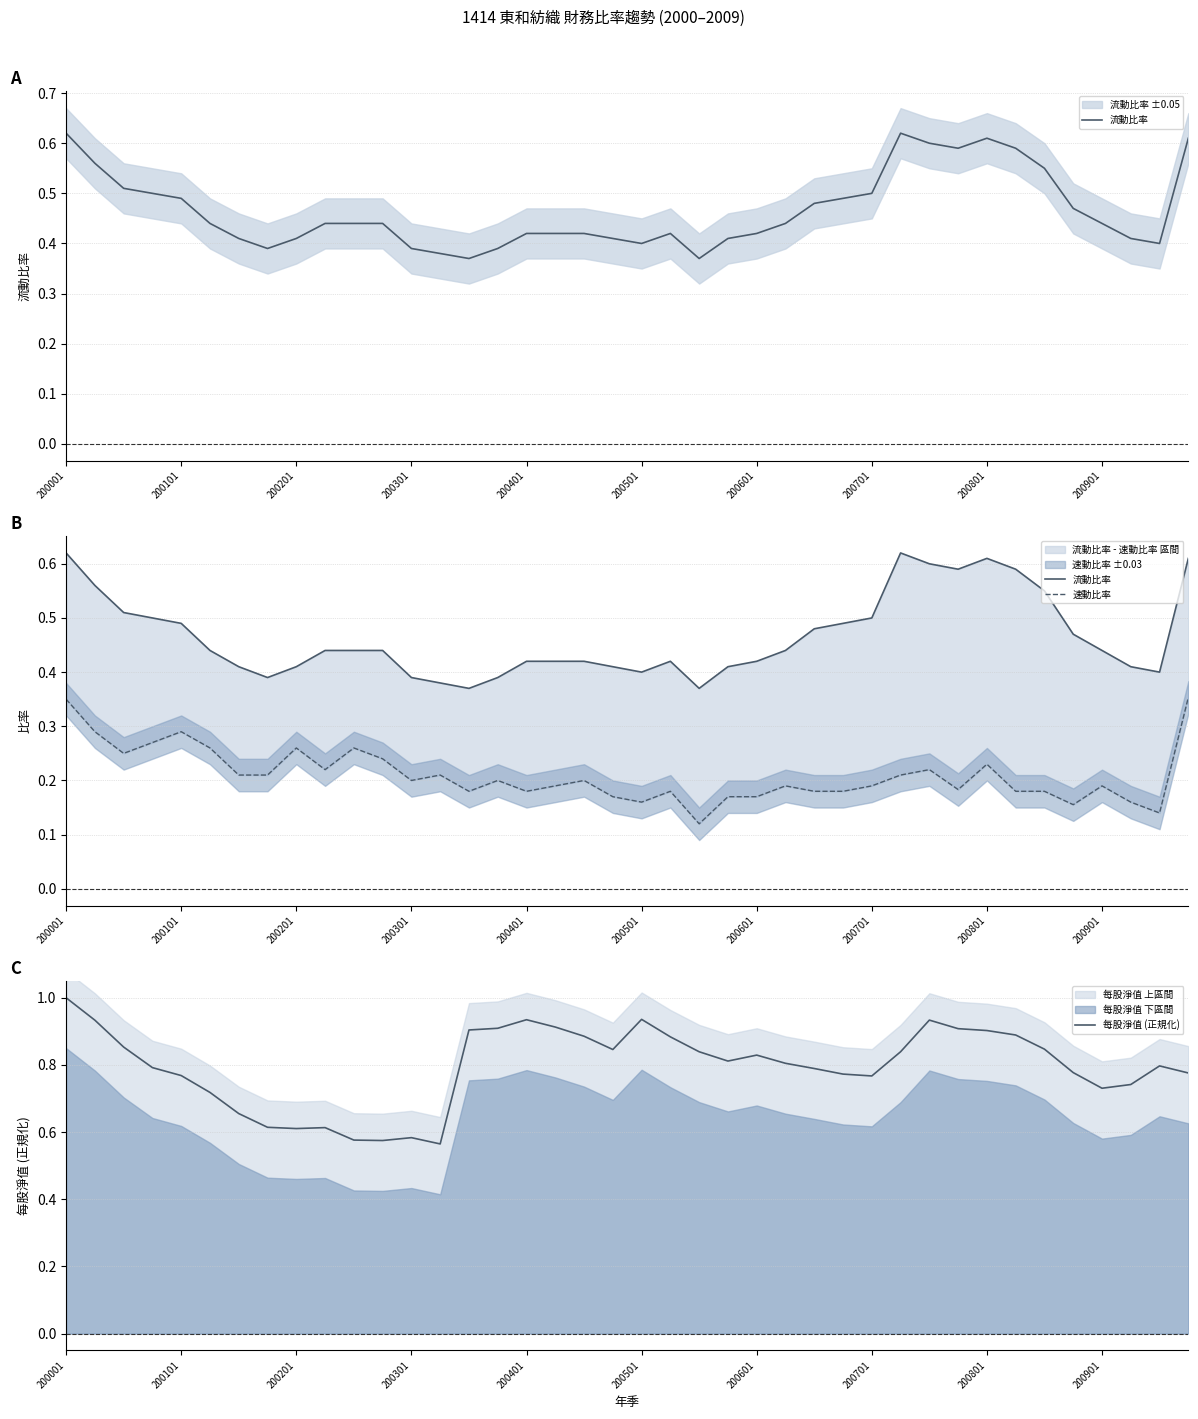

At which label is 每股淨值 (正規化) closest to 0?

13